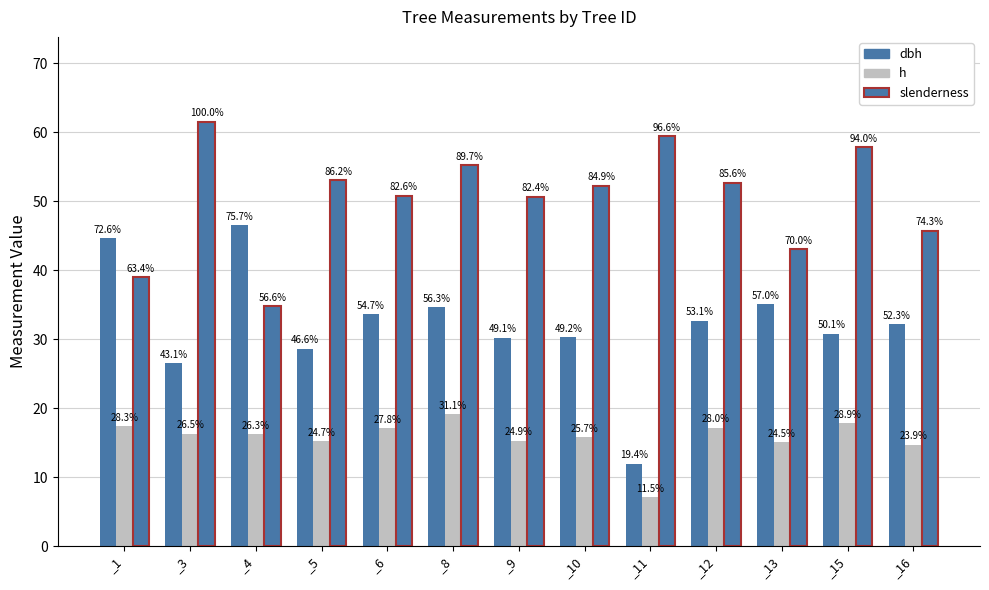

Rank the categories by h value from lowest to highest.

_11, _16, _13, _5, _9, _10, _4, _3, _6, _12, _1, _15, _8